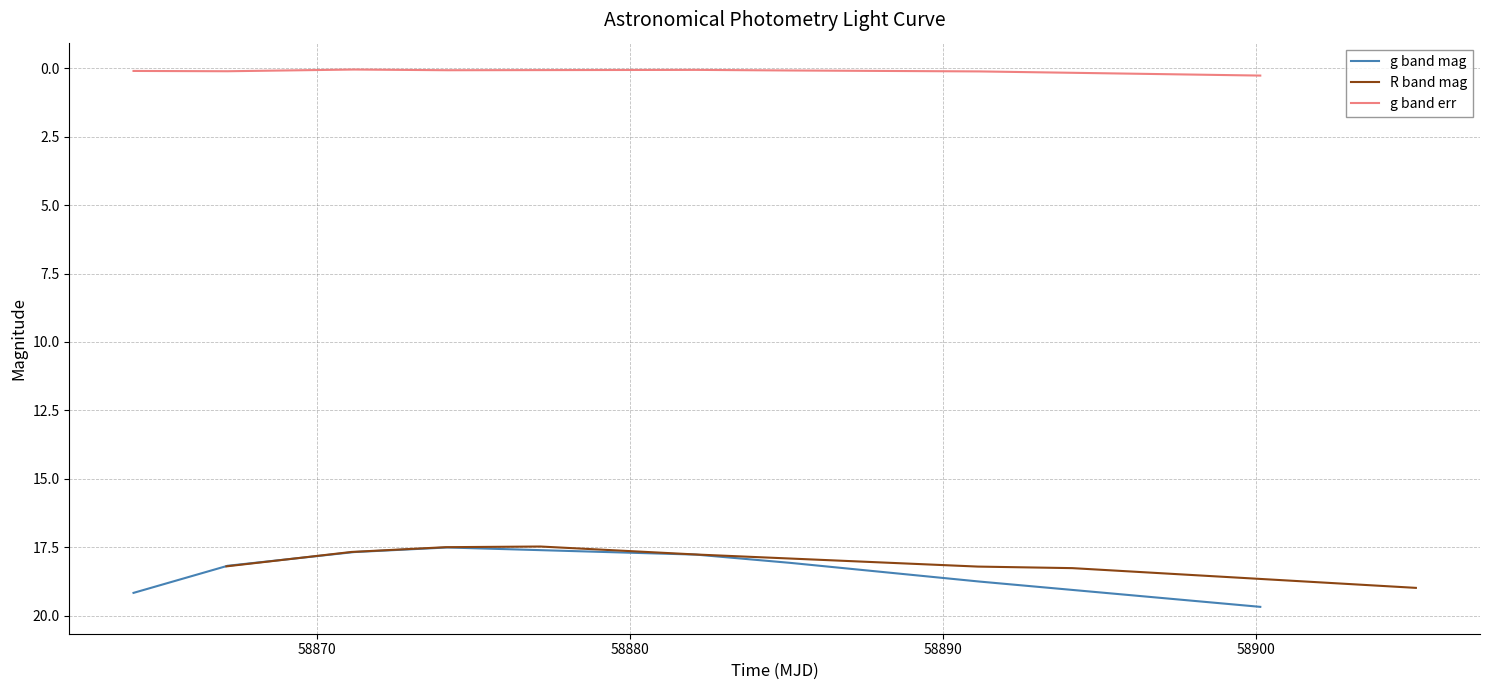

Reading left to right, transcribe all the data shown in this chart.

g band mag: 19.2	18.2	17.7	17.5	17.8	18.1	18.8	19.7
R band mag: 18.2	17.7	17.5	17.5	17.8	18.2	18.3	19.0
g band err: 0.1	0.1	0.0	0.1	0.1	0.1	0.1	0.3